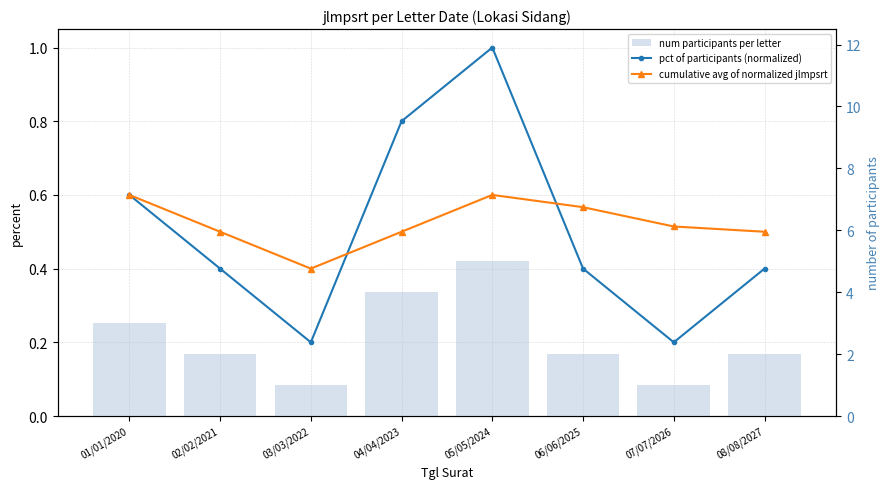

Count the number of categories in the chart.

8